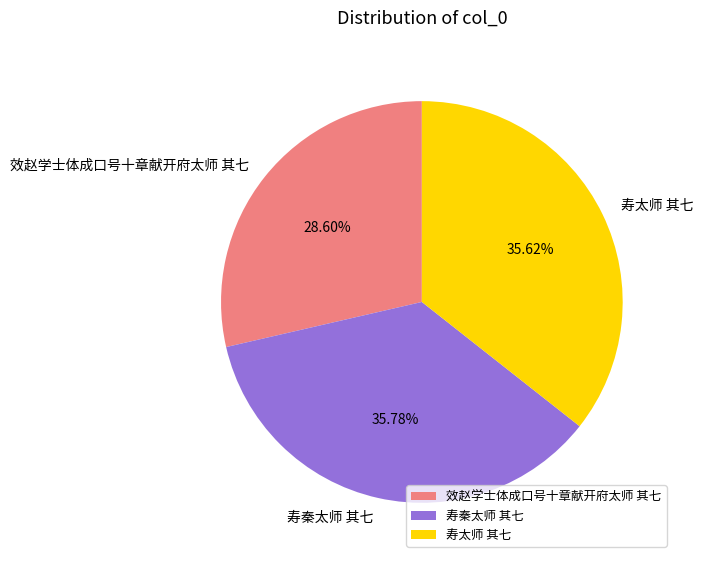

True or false: 寿太师 其七 accounts for 36% of the total.

True